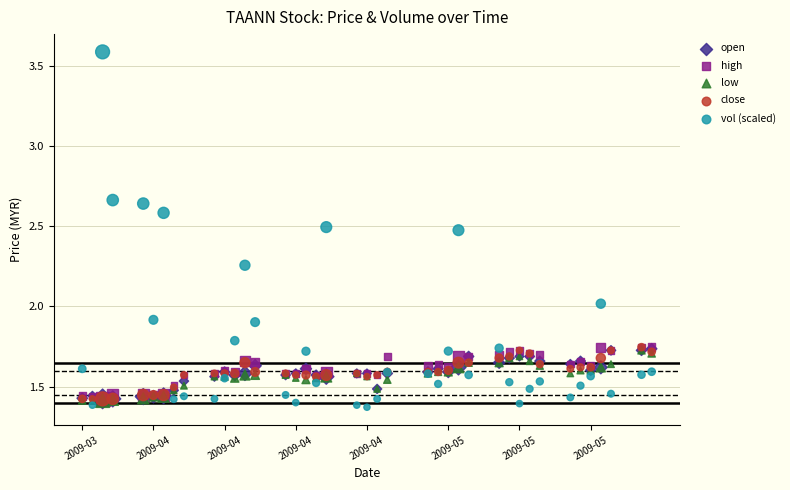

Which series reaches the maximum Y coordinate?

vol (scaled)